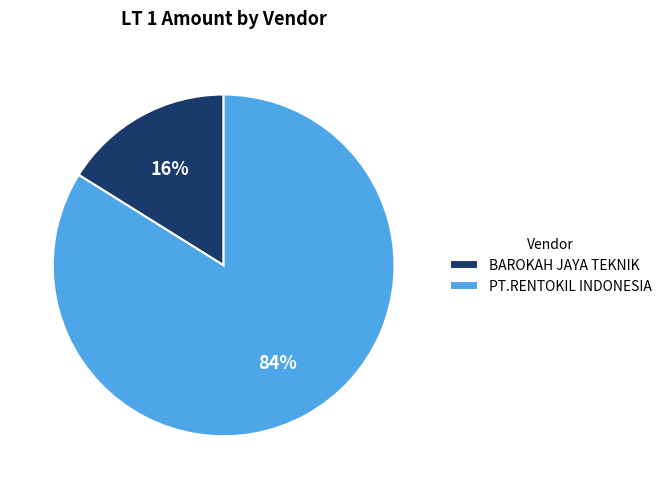

Approximately how many times larger is the value at PT.RENTOKIL INDONESIA compared to BAROKAH JAYA TEKNIK?

5.2